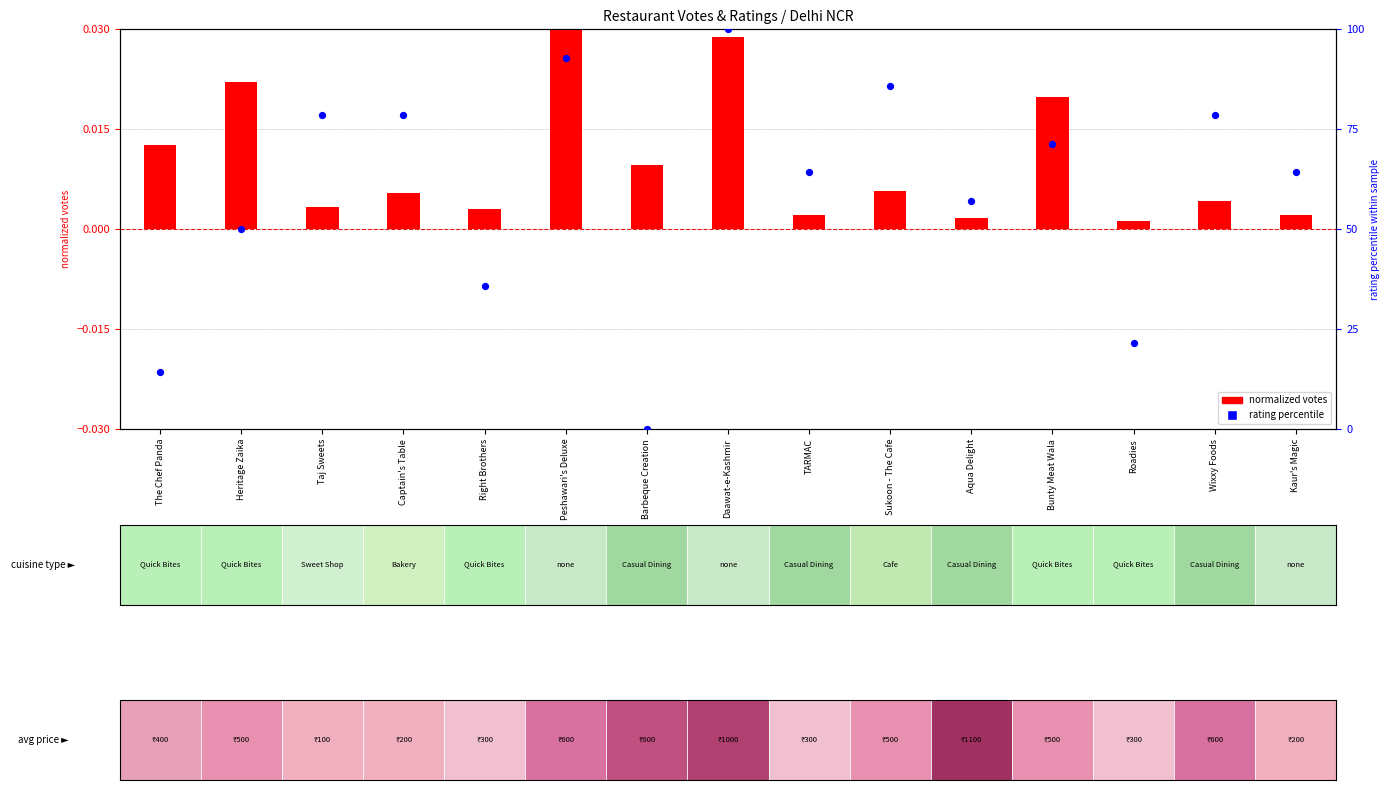

Which series reaches the minimum Y coordinate?

rating percentile